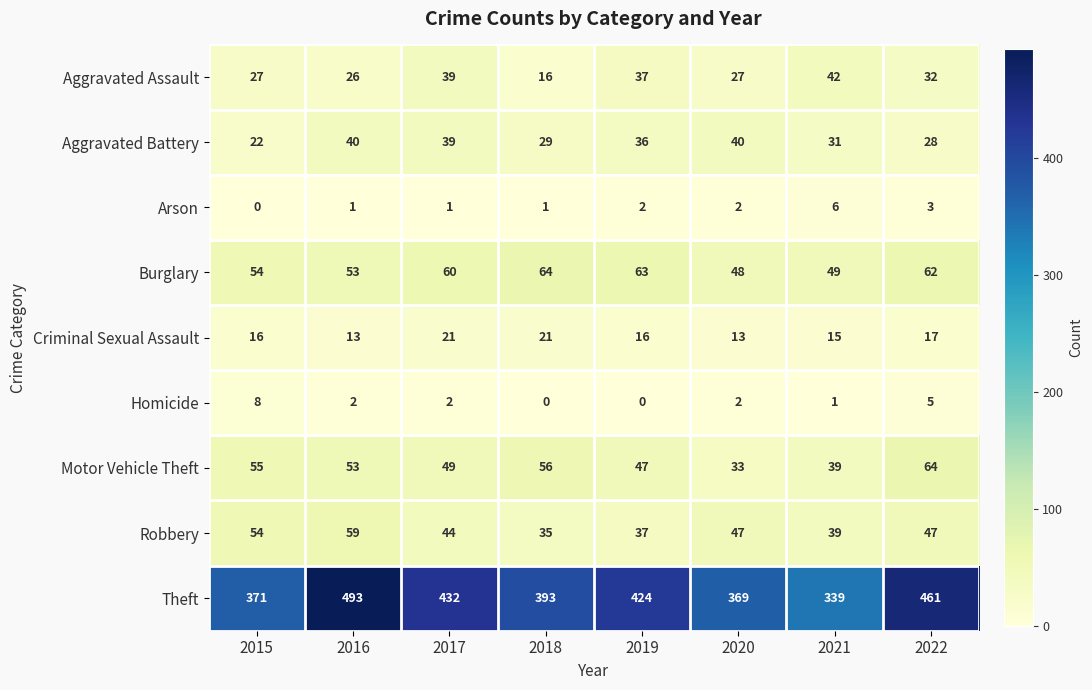

The Robbery series shows 44 at 2017. True or false?

True